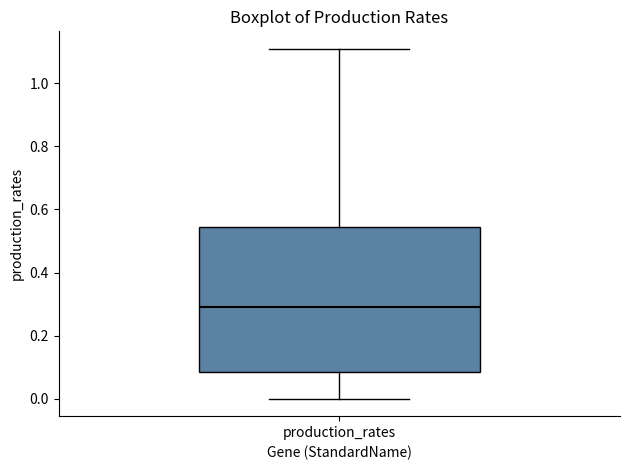

Transcribe this box plot: give where the median line is, the range the box spans, and where the two whiskers end, as read against the y-axis. The values are not printed on the chart, so give them approximately, as read against the axis.

median 0.28, box 0.08 to 0.54, whiskers 0.00 to 1.10